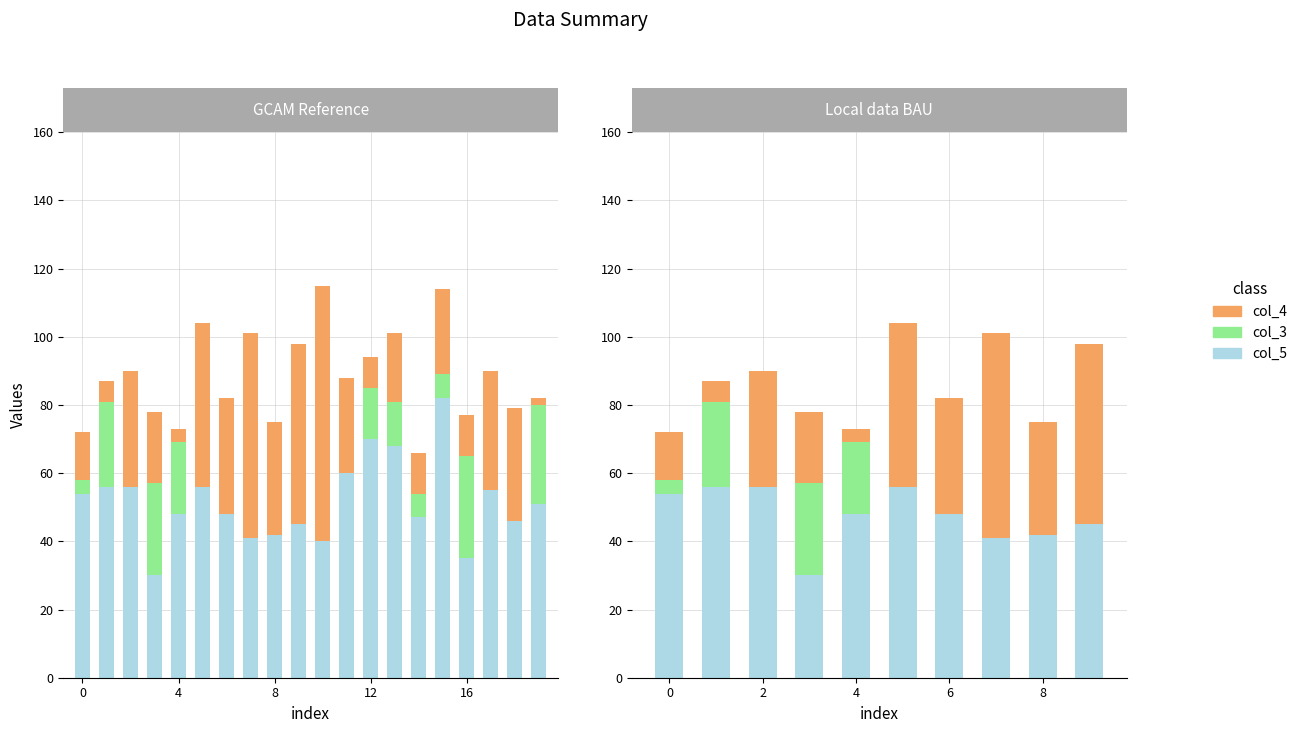

At how many categories does at least one series exceed 3?

10